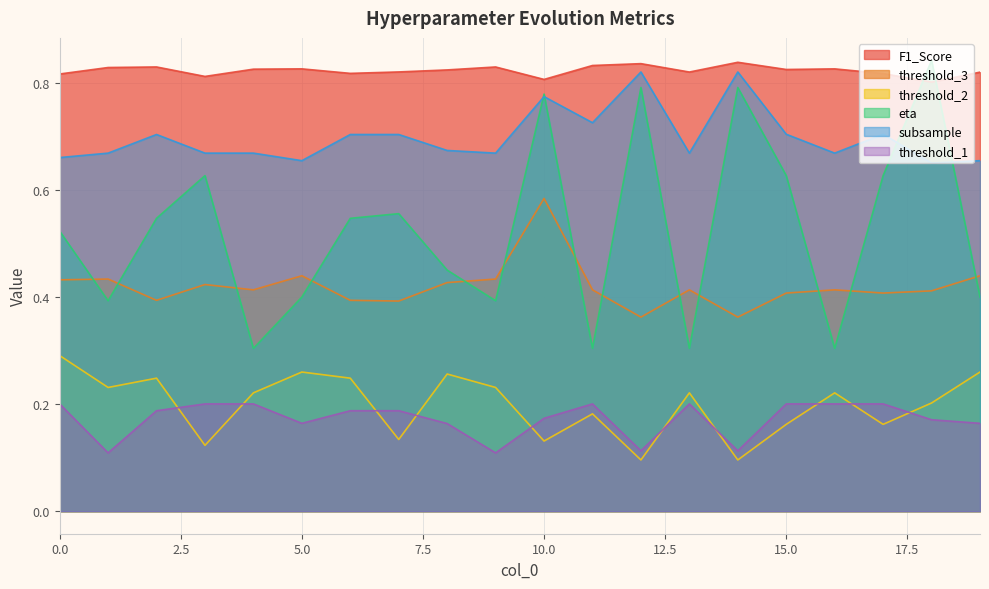

Is the value of eta at 11 greater than the value of threshold_1 at 6?

Yes